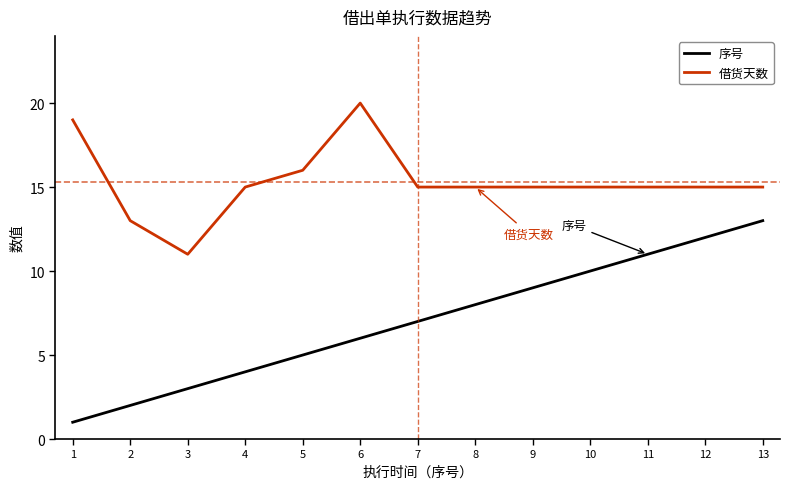

List the series in order of their overall mean, lowest first.

序号, 借货天数